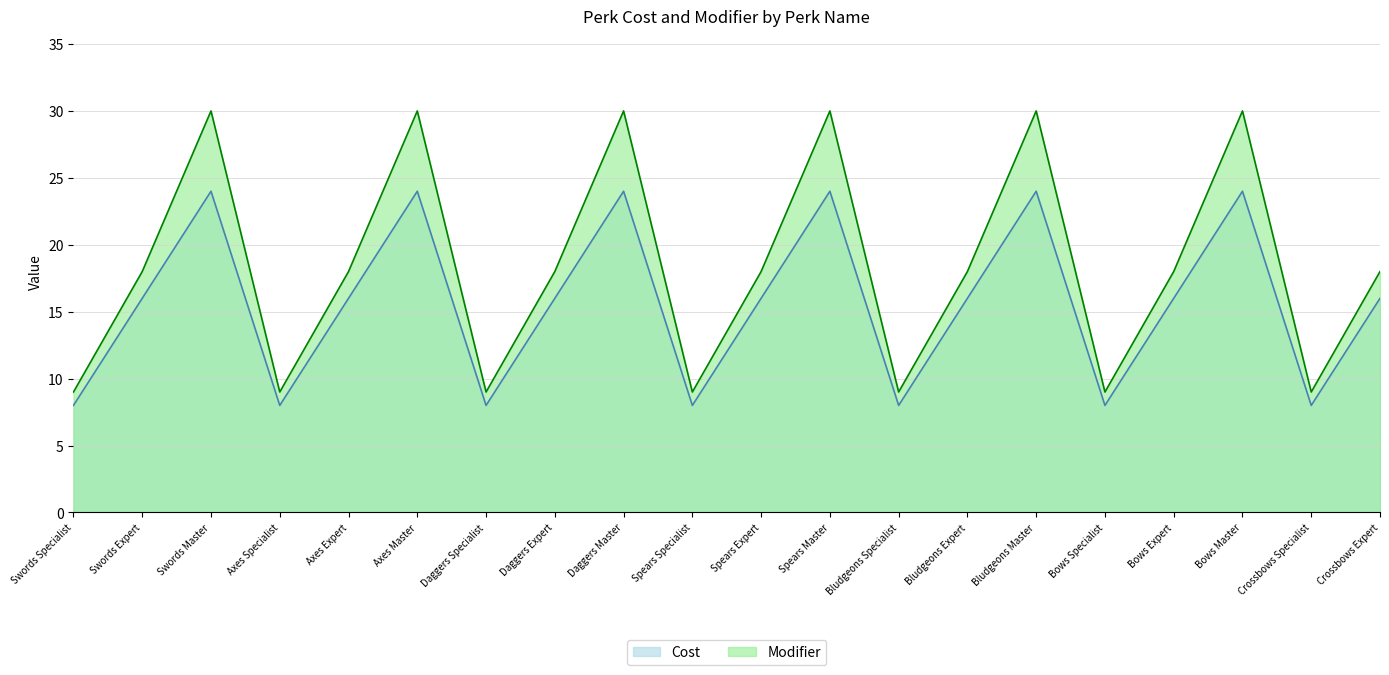

Which series has the largest range (max minus min)?

Modifier